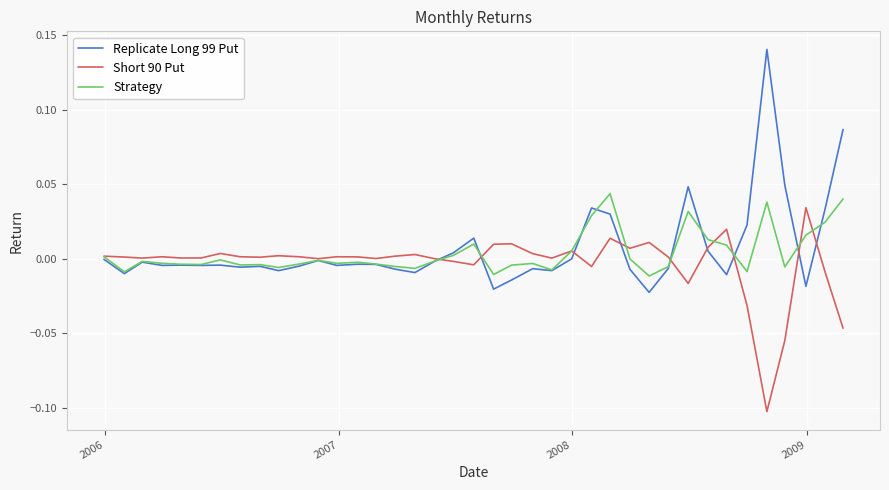

Which series has the widest spread of values?

Replicate Long 99 Put